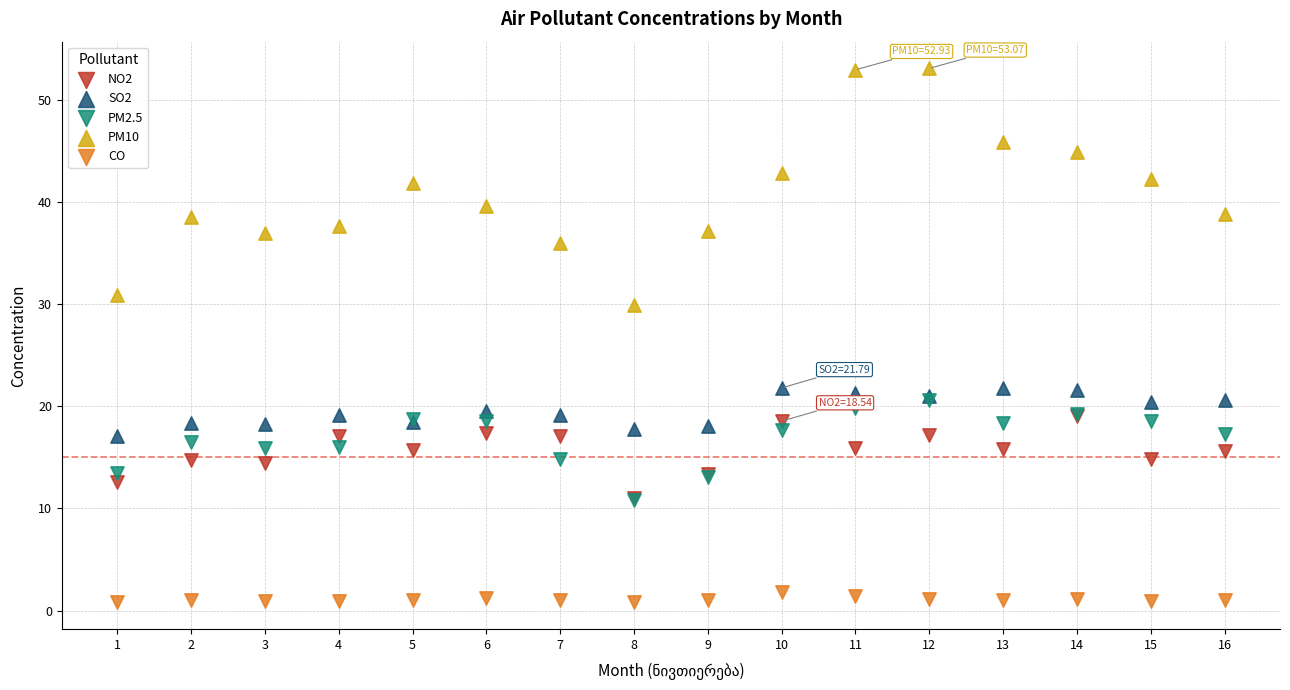

Which series has the widest spread of Y values?

PM10